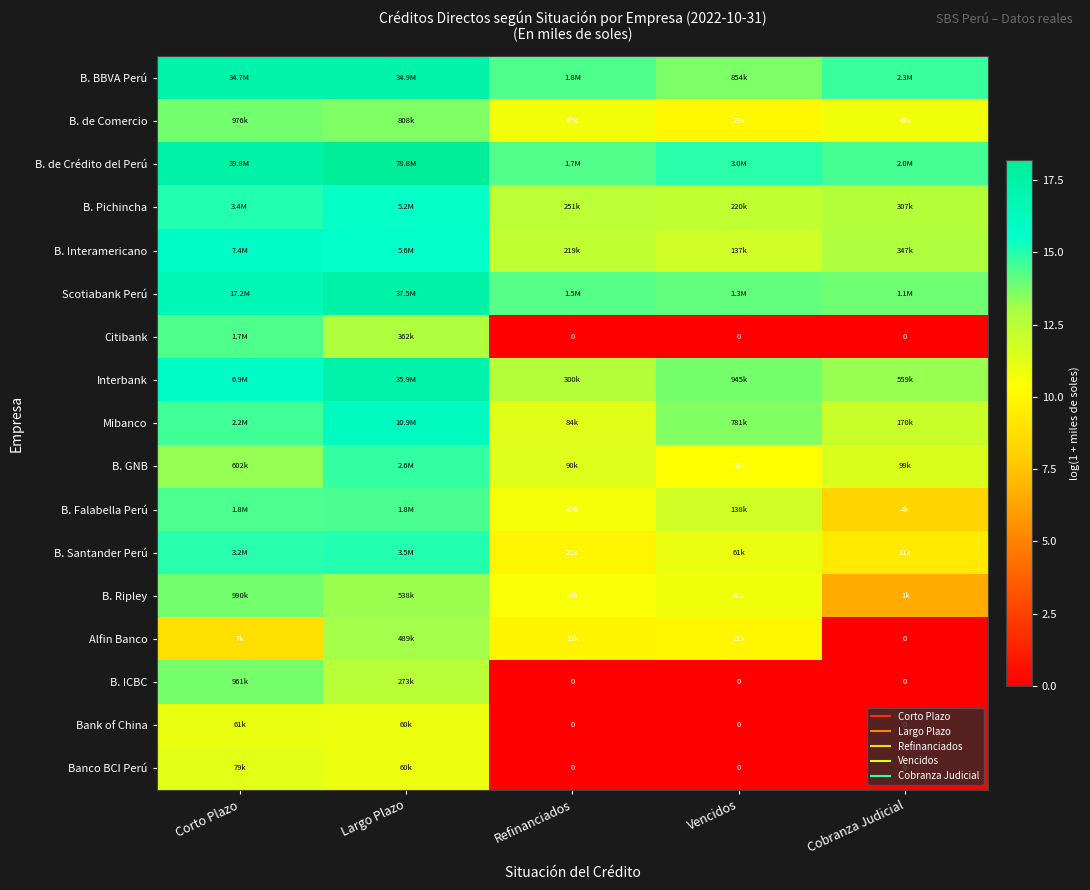

What is the difference between the B. Ripley values at Corto Plazo and Refinanciados?

3.2